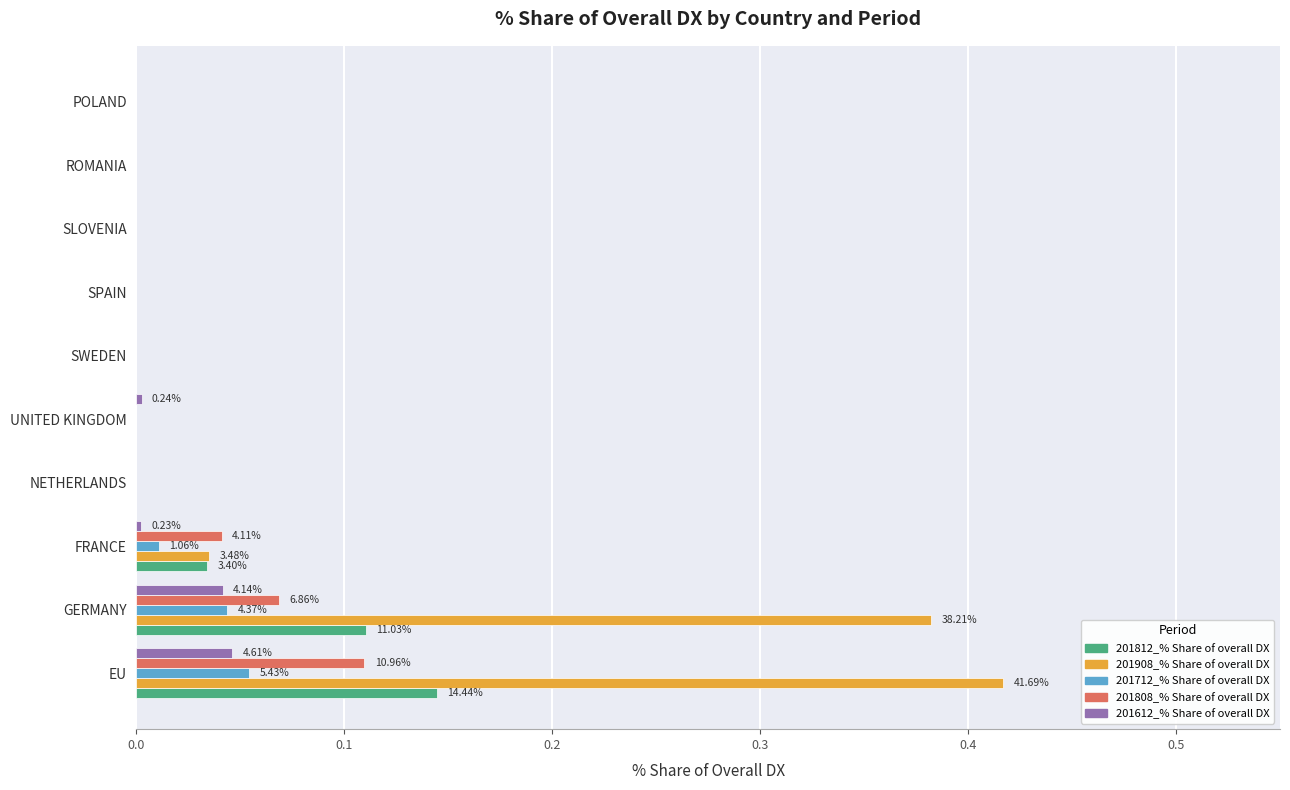

Which series changed the most between EU and NETHERLANDS?

201908_% Share of overall DX